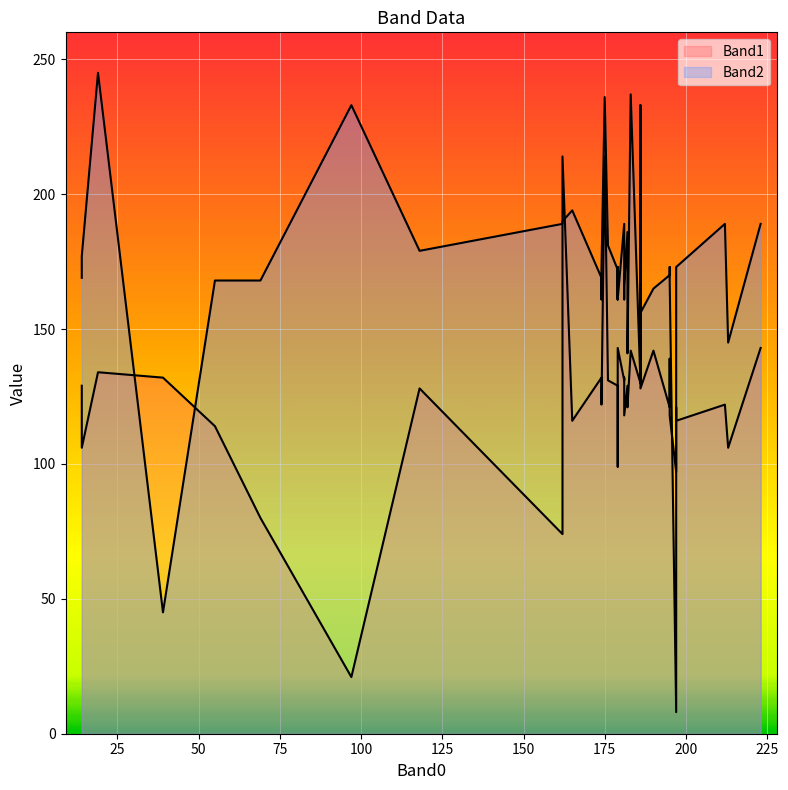

How many interior local valleys does the Band1 series have?

13